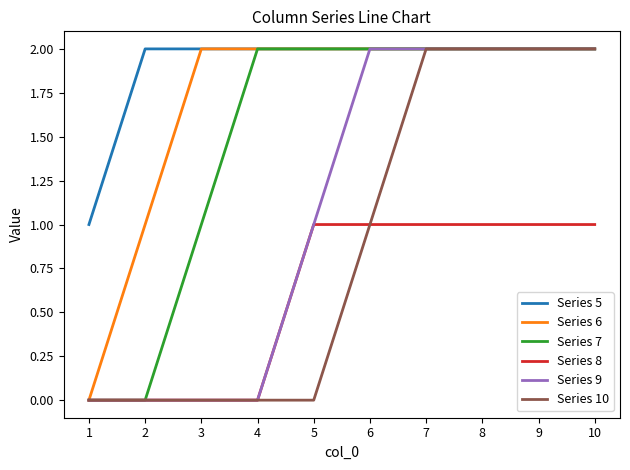

Which series has the largest total across all categories?

Series 5